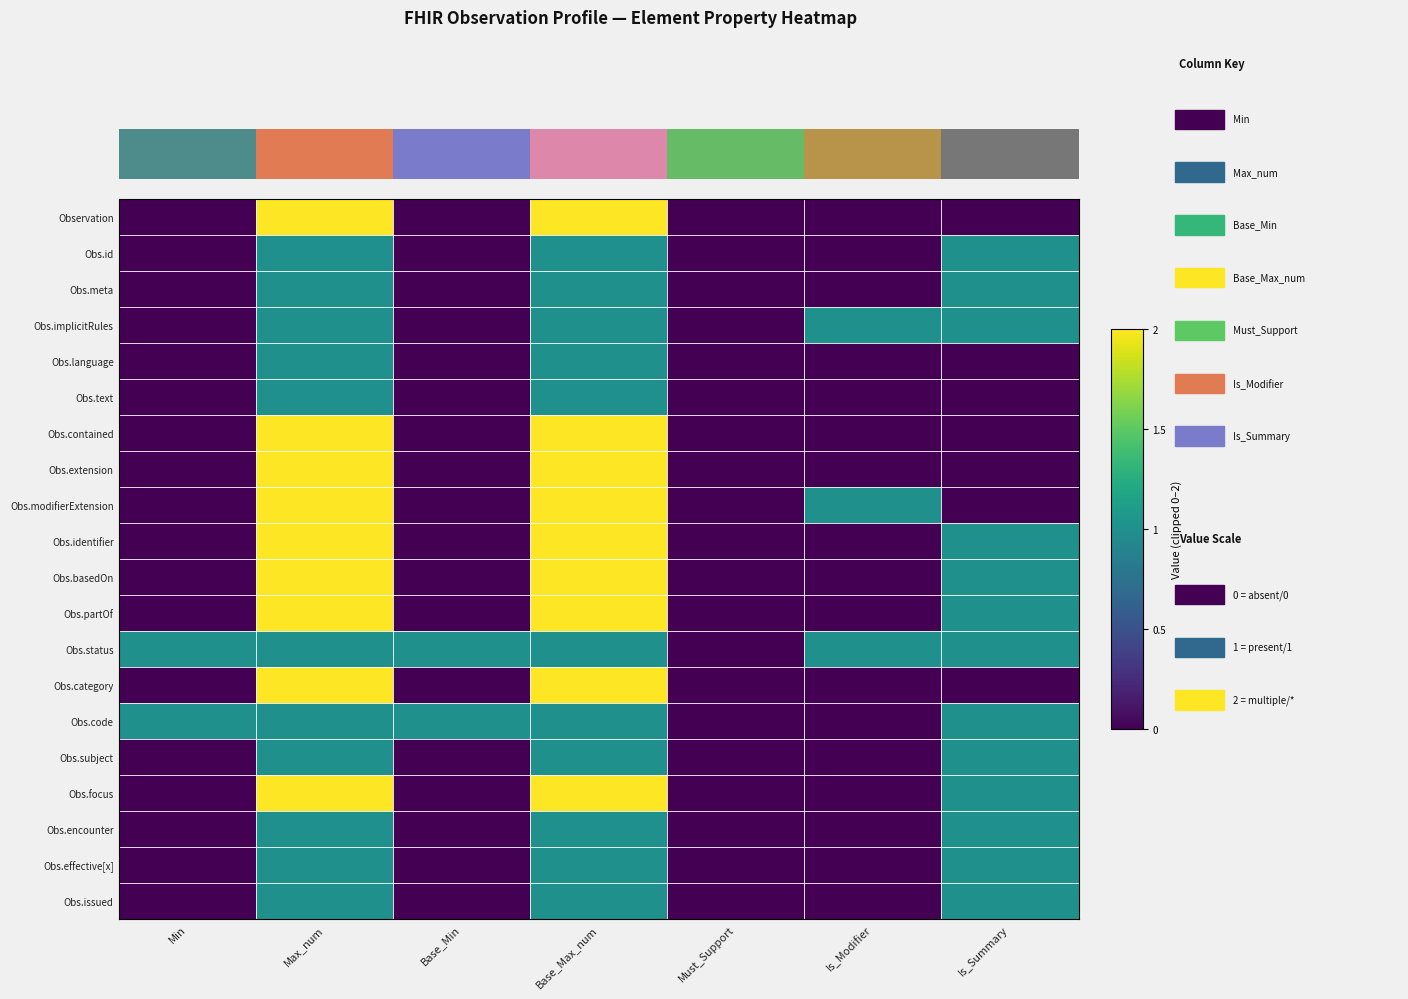

Reading left to right, list all the values displayed in this chart.

Observation: Min=0	Max_num=2	Base_Min=0	Base_Max_num=2	Must_Support=0	Is_Modifier=0	Is_Summary=0
Obs.id: Min=0	Max_num=1	Base_Min=0	Base_Max_num=1	Must_Support=0	Is_Modifier=0	Is_Summary=1
Obs.meta: Min=0	Max_num=1	Base_Min=0	Base_Max_num=1	Must_Support=0	Is_Modifier=0	Is_Summary=1
Obs.implicitRules: Min=0	Max_num=1	Base_Min=0	Base_Max_num=1	Must_Support=0	Is_Modifier=1	Is_Summary=1
Obs.language: Min=0	Max_num=1	Base_Min=0	Base_Max_num=1	Must_Support=0	Is_Modifier=0	Is_Summary=0
Obs.text: Min=0	Max_num=1	Base_Min=0	Base_Max_num=1	Must_Support=0	Is_Modifier=0	Is_Summary=0
Obs.contained: Min=0	Max_num=2	Base_Min=0	Base_Max_num=2	Must_Support=0	Is_Modifier=0	Is_Summary=0
Obs.extension: Min=0	Max_num=2	Base_Min=0	Base_Max_num=2	Must_Support=0	Is_Modifier=0	Is_Summary=0
Obs.modifierExtension: Min=0	Max_num=2	Base_Min=0	Base_Max_num=2	Must_Support=0	Is_Modifier=1	Is_Summary=0
Obs.identifier: Min=0	Max_num=2	Base_Min=0	Base_Max_num=2	Must_Support=0	Is_Modifier=0	Is_Summary=1
Obs.basedOn: Min=0	Max_num=2	Base_Min=0	Base_Max_num=2	Must_Support=0	Is_Modifier=0	Is_Summary=1
Obs.partOf: Min=0	Max_num=2	Base_Min=0	Base_Max_num=2	Must_Support=0	Is_Modifier=0	Is_Summary=1
Obs.status: Min=1	Max_num=1	Base_Min=1	Base_Max_num=1	Must_Support=0	Is_Modifier=1	Is_Summary=1
Obs.category: Min=0	Max_num=2	Base_Min=0	Base_Max_num=2	Must_Support=0	Is_Modifier=0	Is_Summary=0
Obs.code: Min=1	Max_num=1	Base_Min=1	Base_Max_num=1	Must_Support=0	Is_Modifier=0	Is_Summary=1
Obs.subject: Min=0	Max_num=1	Base_Min=0	Base_Max_num=1	Must_Support=0	Is_Modifier=0	Is_Summary=1
Obs.focus: Min=0	Max_num=2	Base_Min=0	Base_Max_num=2	Must_Support=0	Is_Modifier=0	Is_Summary=1
Obs.encounter: Min=0	Max_num=1	Base_Min=0	Base_Max_num=1	Must_Support=0	Is_Modifier=0	Is_Summary=1
Obs.effective[x]: Min=0	Max_num=1	Base_Min=0	Base_Max_num=1	Must_Support=0	Is_Modifier=0	Is_Summary=1
Obs.issued: Min=0	Max_num=1	Base_Min=0	Base_Max_num=1	Must_Support=0	Is_Modifier=0	Is_Summary=1